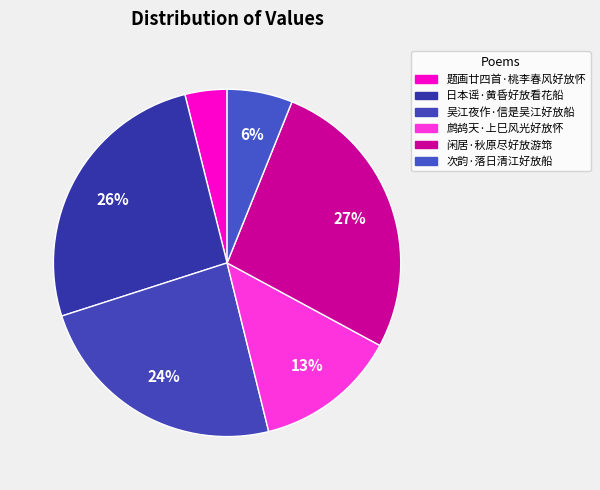

How many slices are in this pie chart?

6